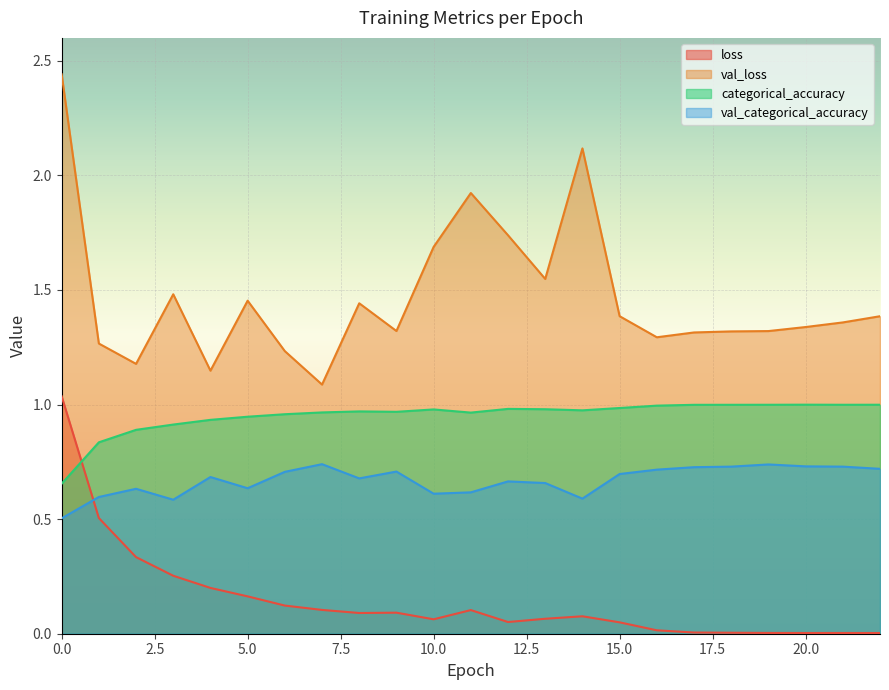

The value of val_loss at 9 is 1.3. True or false?

True